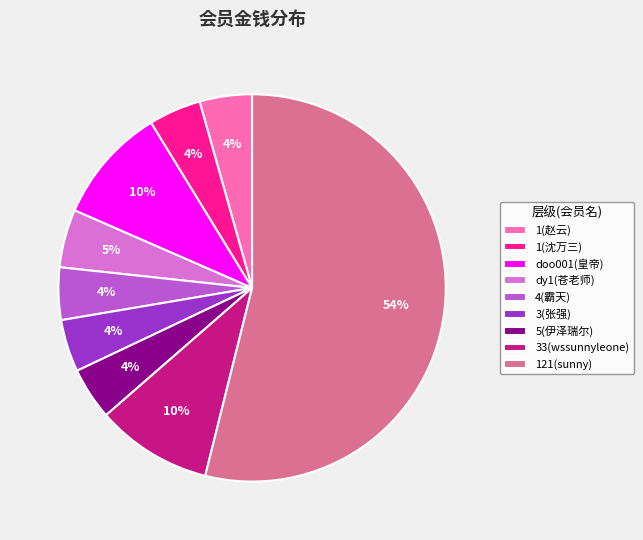

How many segments does this pie chart have?

9